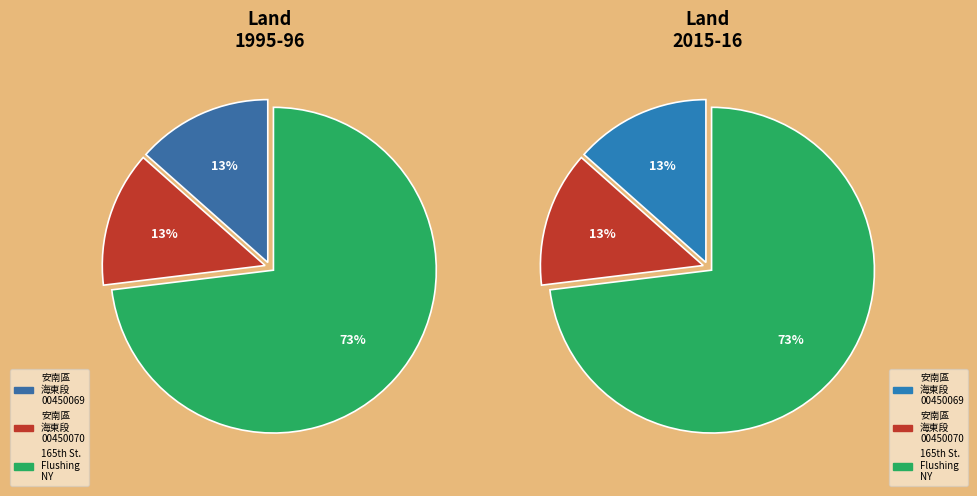

True or false: 臺南市安南區海東段00450070地號 accounts for 28% of the total.

False